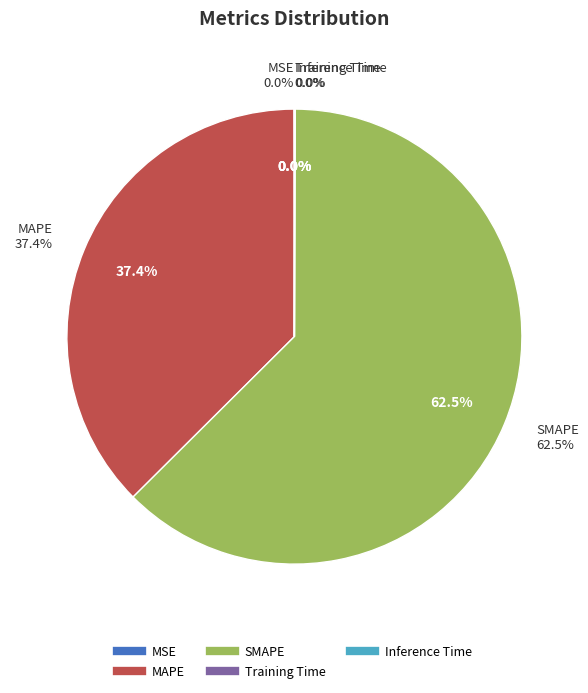

Rank the categories by value from highest to lowest.

SMAPE, MAPE, MSE, Inference Time, Training Time